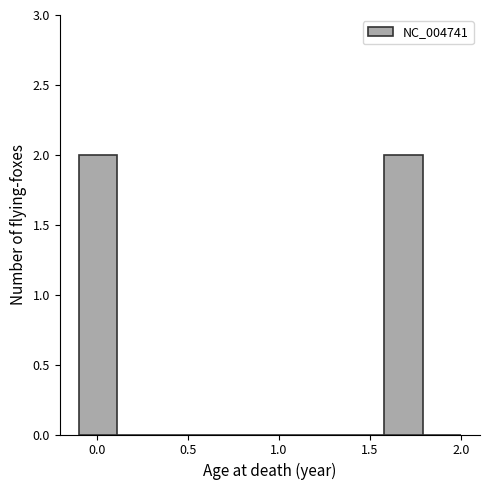

How tall is the bar that spans 1.58 to 1.79 on the x-axis? Neither the bar edges nor the heights are printed on the chart, so give them approximately, as read against the axes.

2